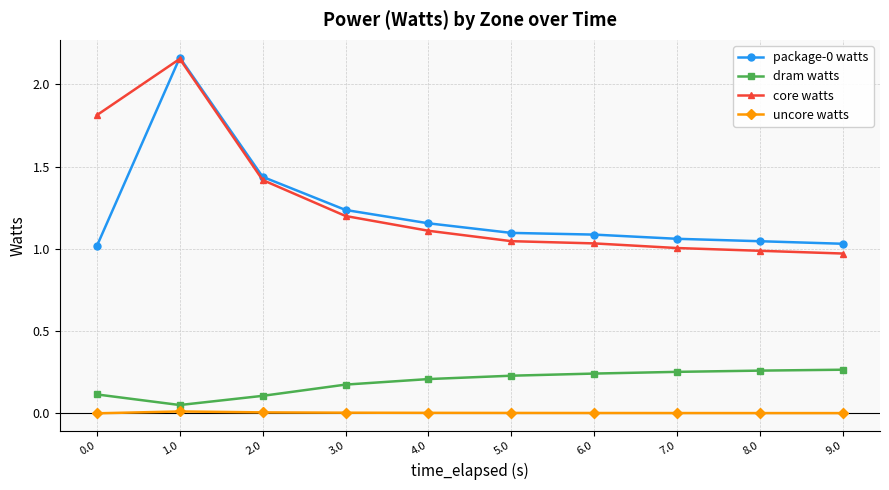

Does the chart have visible grid lines?

Yes